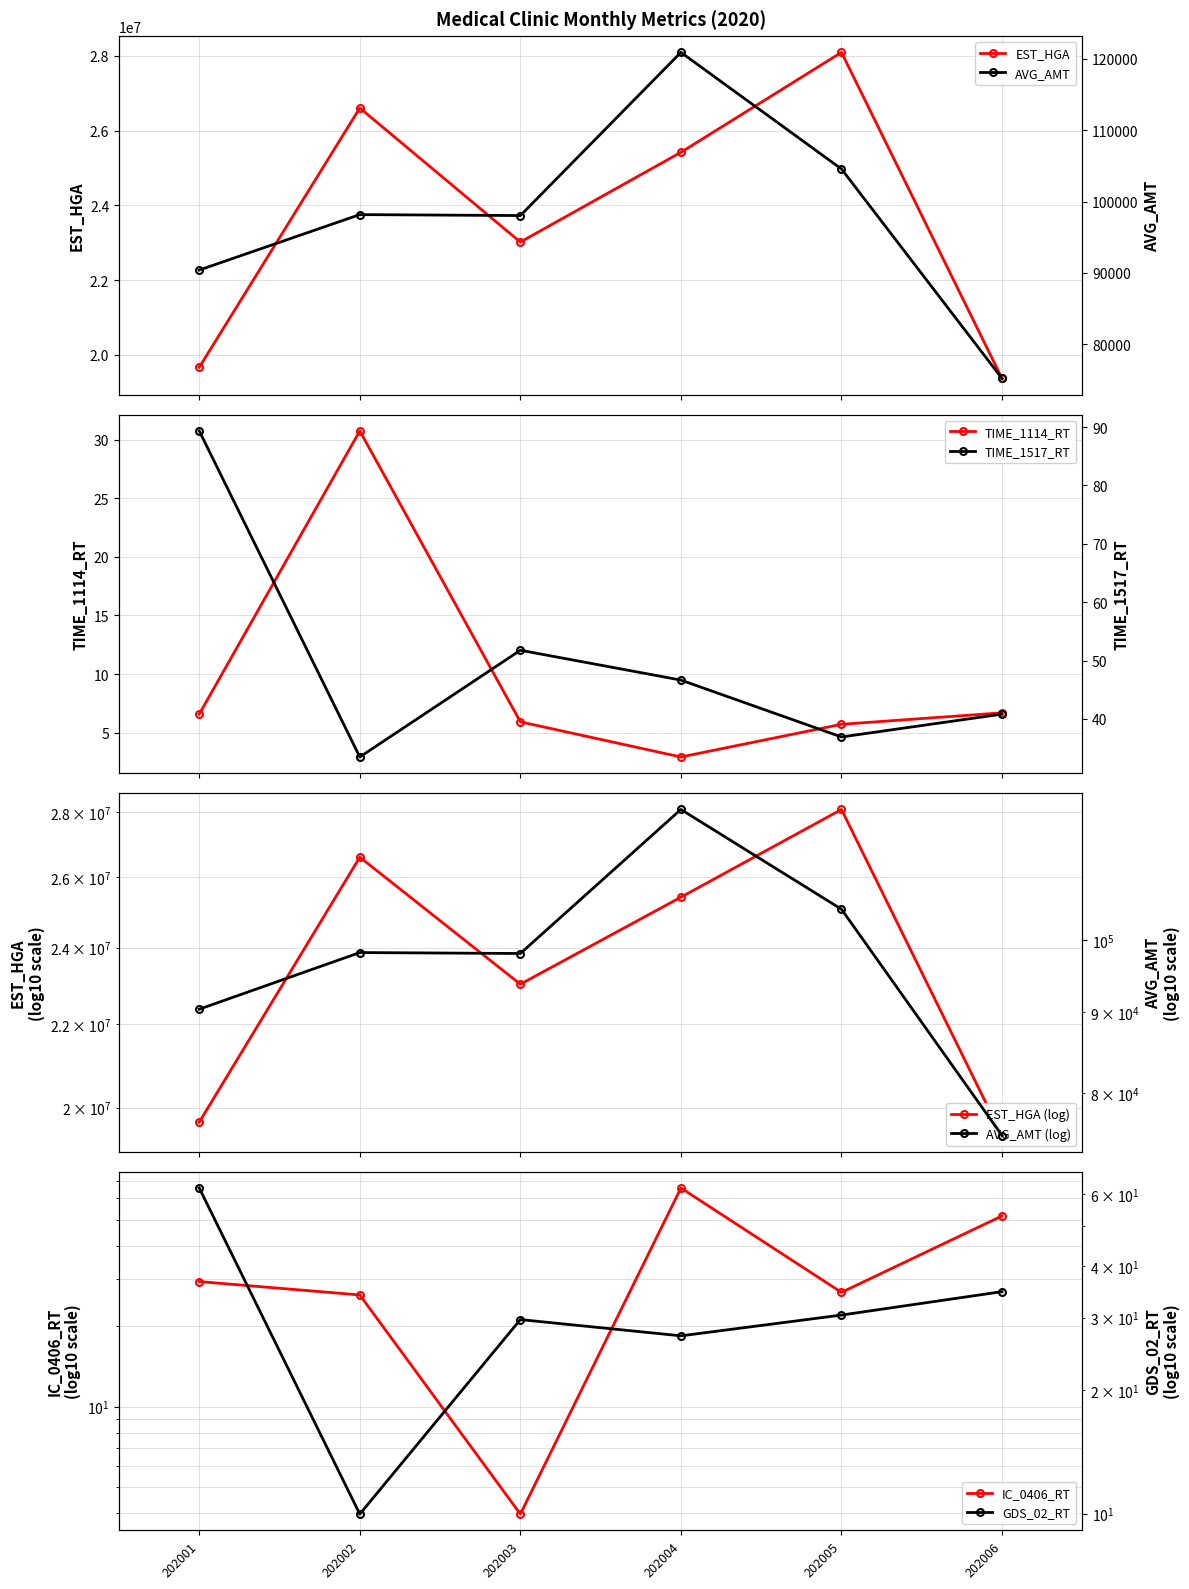

What is the value of the EST_HGA point at the 5th from the left?

28091644